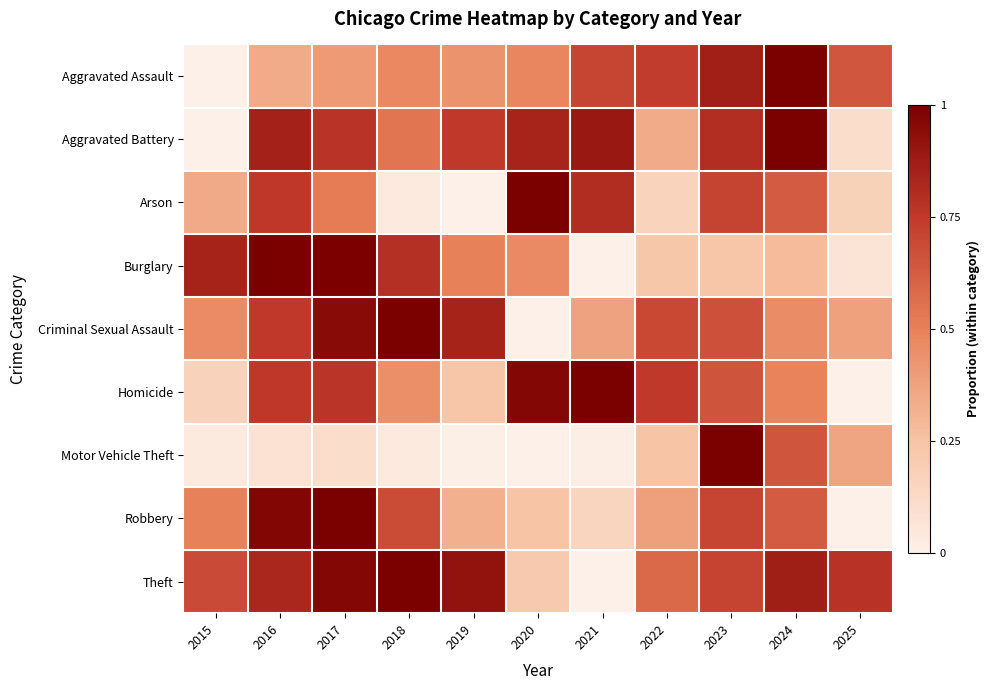

Reading left to right, list all the values displayed in this chart.

Aggravated Assault: 2015=0.0	2016=0.3	2017=0.4	2018=0.5	2019=0.4	2020=0.5	2021=0.7	2022=0.7	2023=0.9	2024=1.0	2025=0.6
Aggravated Battery: 2015=0.0	2016=0.8	2017=0.8	2018=0.5	2019=0.8	2020=0.8	2021=0.9	2022=0.3	2023=0.8	2024=1.0	2025=0.1
Arson: 2015=0.3	2016=0.8	2017=0.5	2018=0.0	2019=0.0	2020=1.0	2021=0.8	2022=0.2	2023=0.7	2024=0.6	2025=0.2
Burglary: 2015=0.8	2016=1.0	2017=1.0	2018=0.8	2019=0.5	2020=0.5	2021=0.0	2022=0.2	2023=0.2	2024=0.3	2025=0.1
Criminal Sexual Assault: 2015=0.5	2016=0.8	2017=0.9	2018=1.0	2019=0.8	2020=0.0	2021=0.4	2022=0.7	2023=0.7	2024=0.5	2025=0.4
Homicide: 2015=0.2	2016=0.8	2017=0.8	2018=0.4	2019=0.2	2020=1.0	2021=1.0	2022=0.8	2023=0.7	2024=0.5	2025=0.0
Motor Vehicle Theft: 2015=0.0	2016=0.1	2017=0.1	2018=0.0	2019=0.0	2020=0.0	2021=0.0	2022=0.2	2023=1.0	2024=0.6	2025=0.4
Robbery: 2015=0.5	2016=1.0	2017=1.0	2018=0.7	2019=0.3	2020=0.2	2021=0.2	2022=0.4	2023=0.7	2024=0.6	2025=0.0
Theft: 2015=0.7	2016=0.8	2017=1.0	2018=1.0	2019=0.9	2020=0.2	2021=0.0	2022=0.6	2023=0.7	2024=0.9	2025=0.8